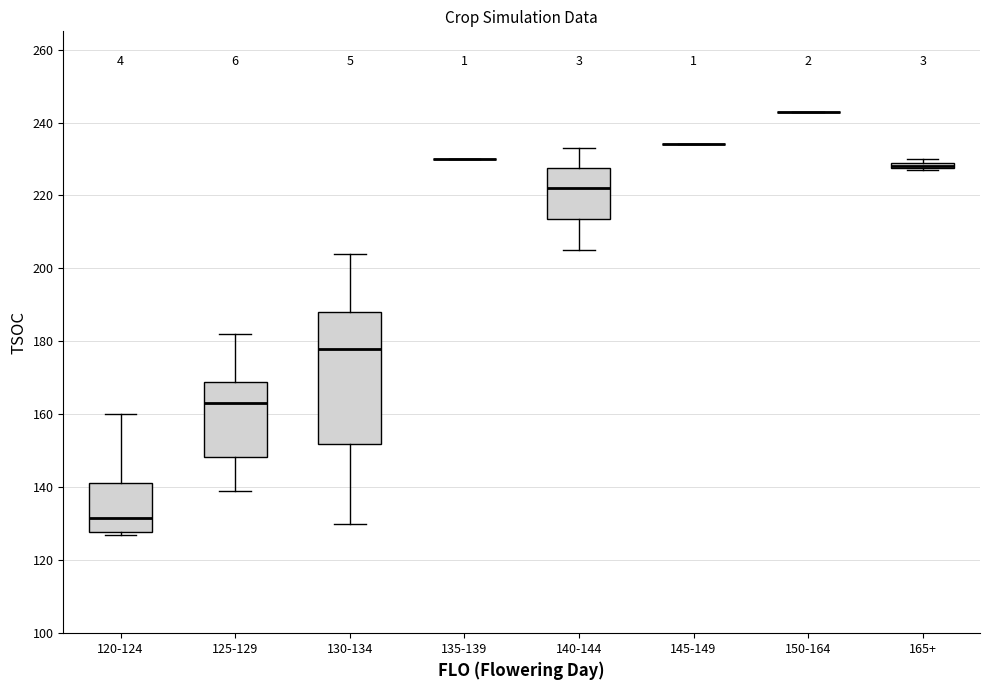

Which box is the tallest, from its lower edge to its upper edge?

130-134